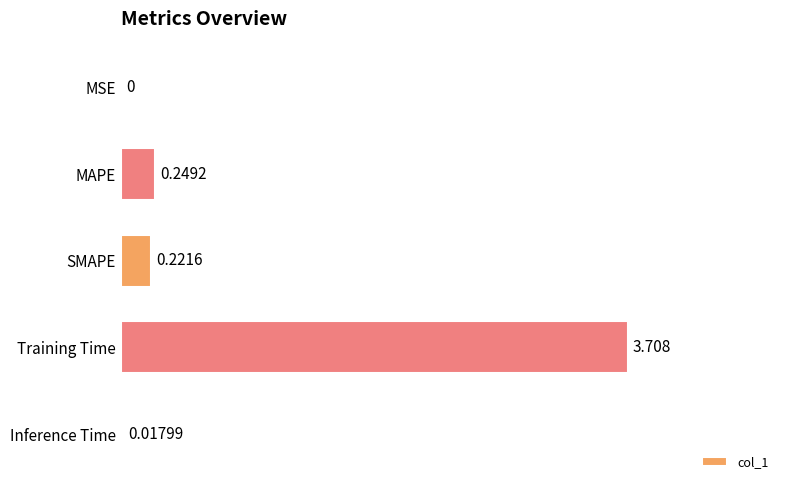

Which has a higher value, MSE or Training Time?

Training Time